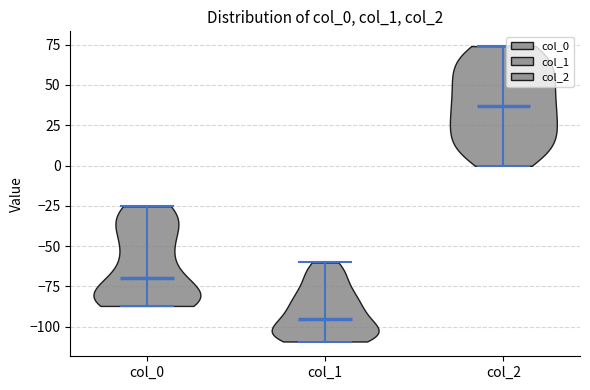

Reading left to right, read every violin against the y-axis: where its median line is, and the lowest and highest points it reaches. The values are not printed on the chart, so give them approximately, as read against the axis.

col_0: median line -70, lowest point -85, highest point -25
col_1: median line -95, lowest point -110, highest point -60
col_2: median line 35, lowest point 0, highest point 75